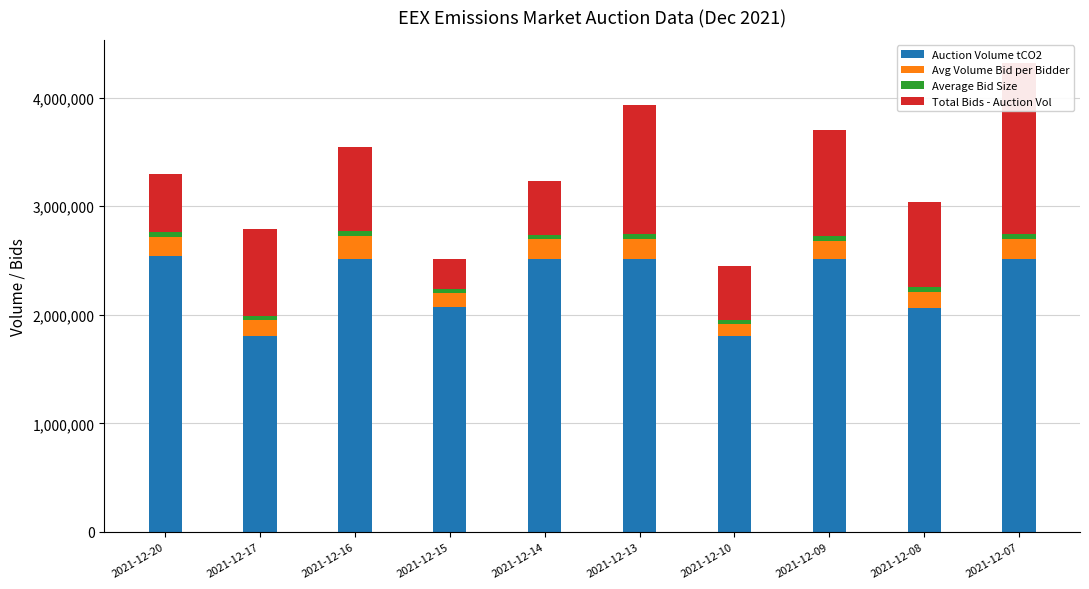

Which label corresponds to the smallest value in the chart?

2021-12-10